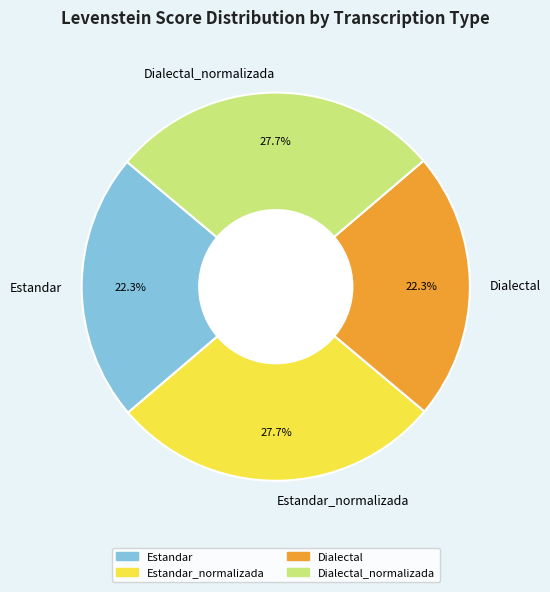

Is the sum of Dialectal and Estandar greater than half?

No